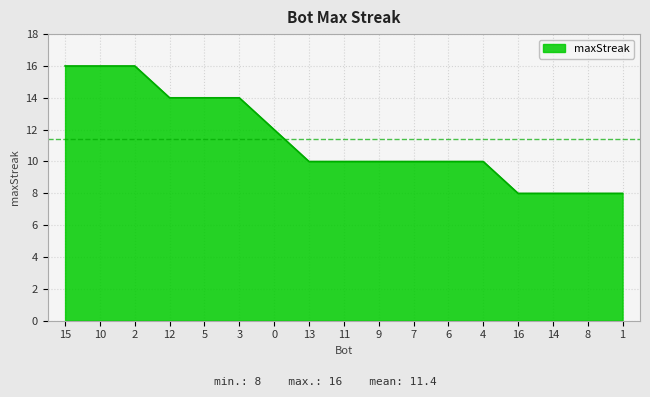

What is the smallest value displayed?

8